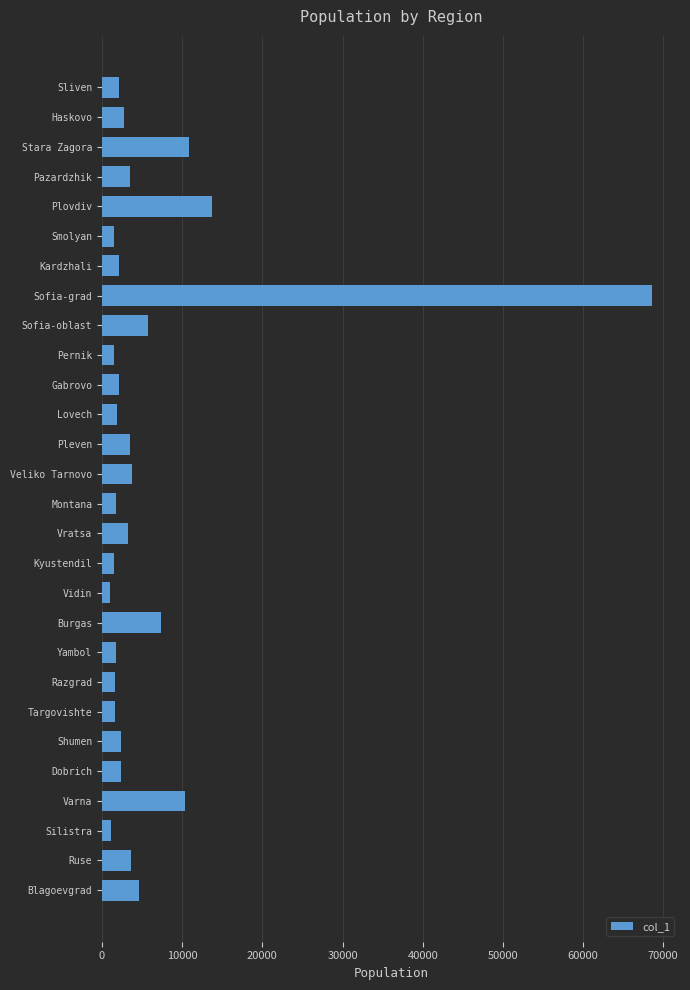

What is the label of the 17th bar from the top?

Kyustendil